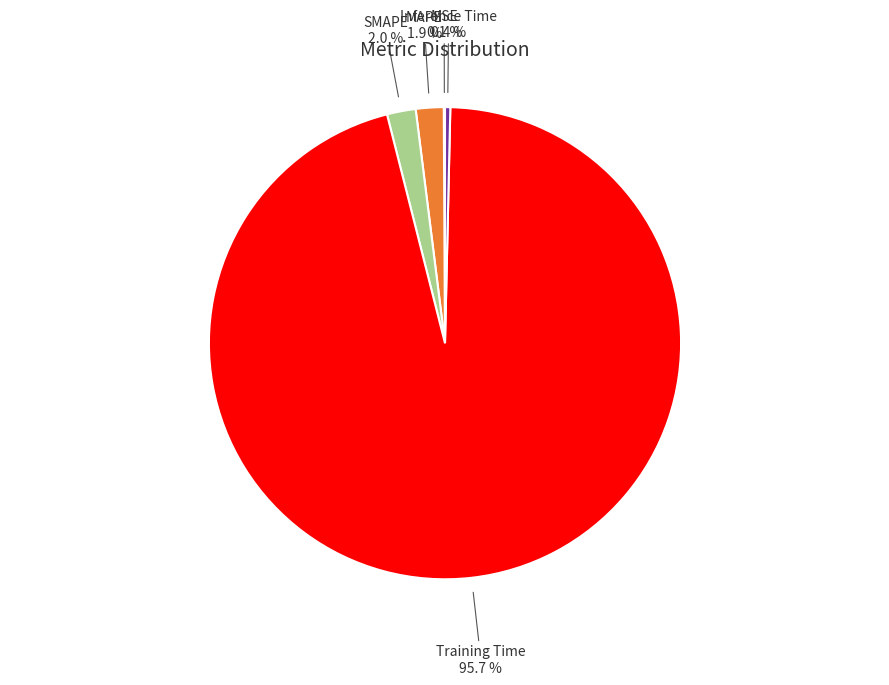

What is the total percentage of Inference Time and MAPE?

2.3%